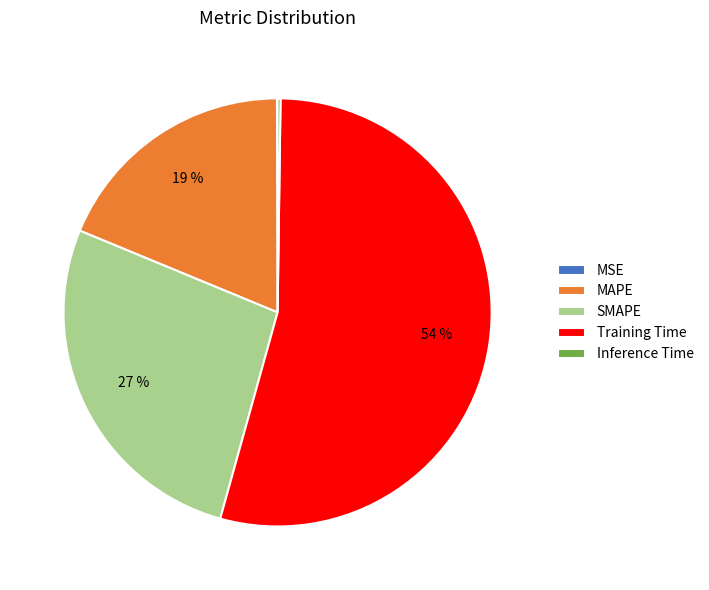

Which slice represents more than half of the pie?

Training Time